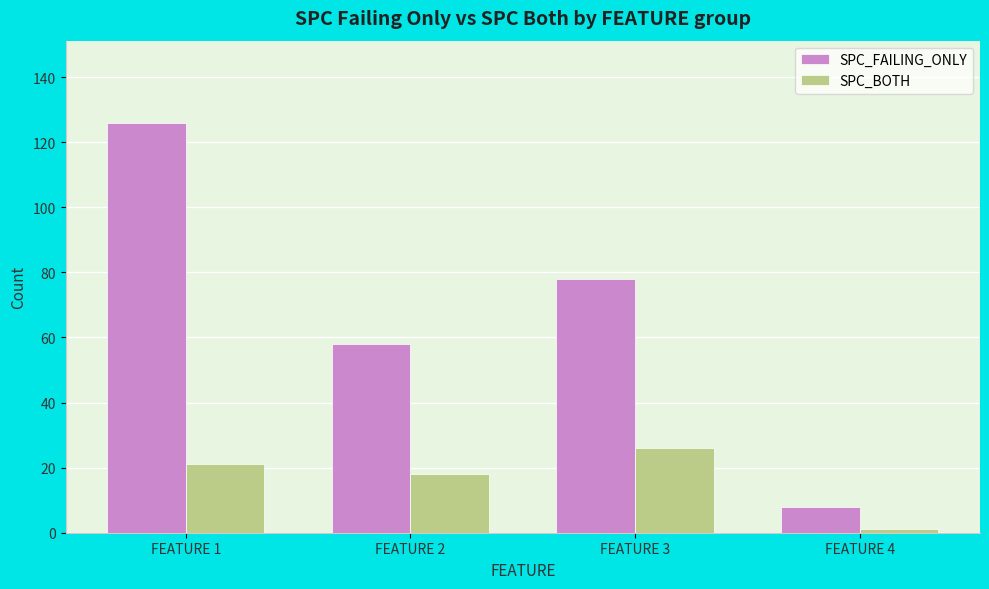

Which series has the widest spread of values?

SPC_FAILING_ONLY